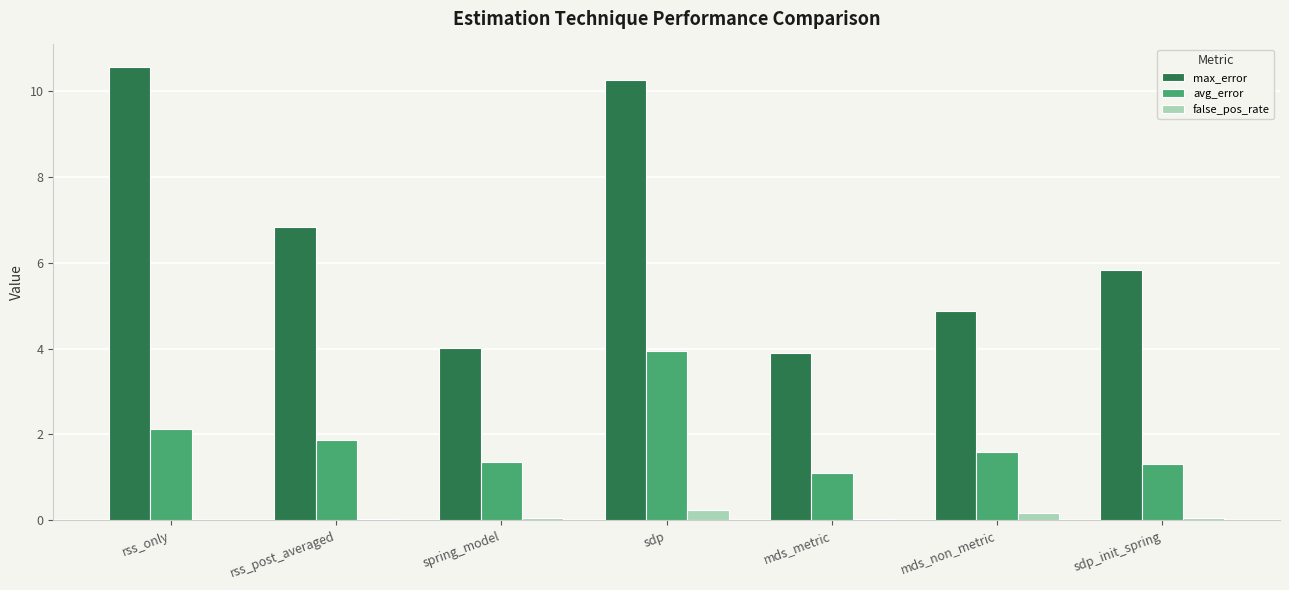

What is the sum of all avg_error values?

13.3